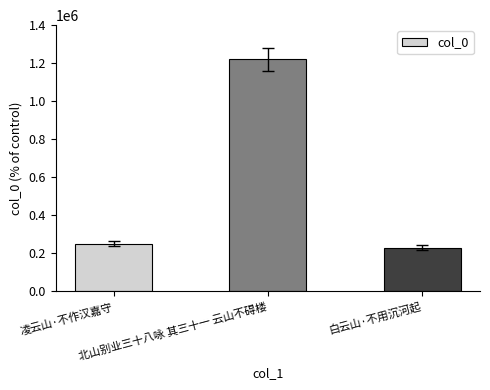

How many data points does each series have?

3